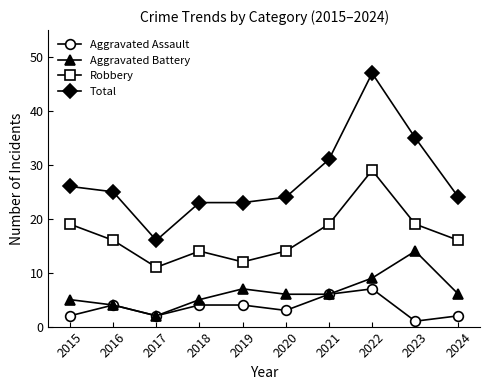

At which label does Robbery first exceed 16?

2015